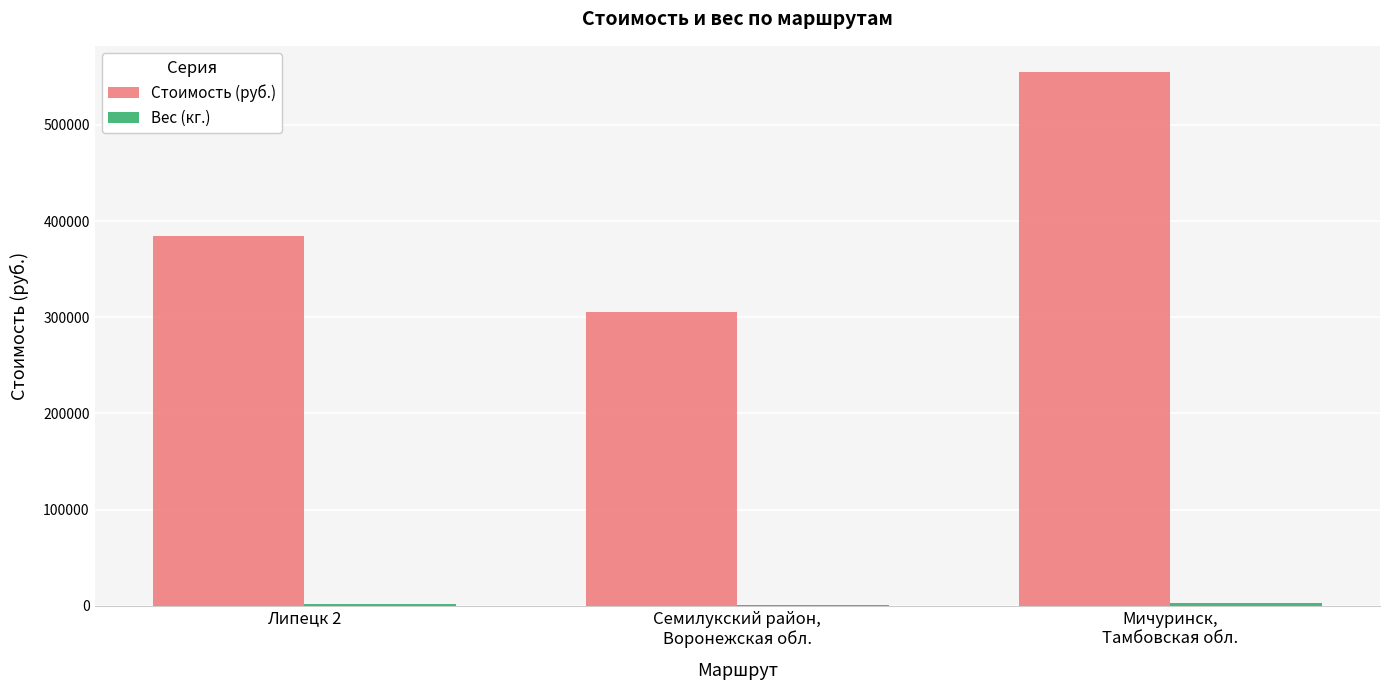

Which series has the largest total across all categories?

Стоимость (руб.)